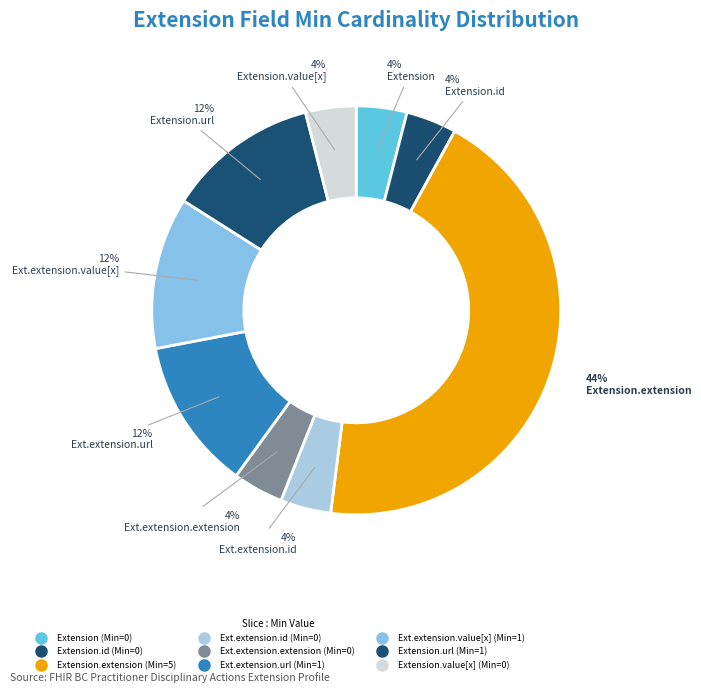

Which category has the smallest portion of the pie?

Extension